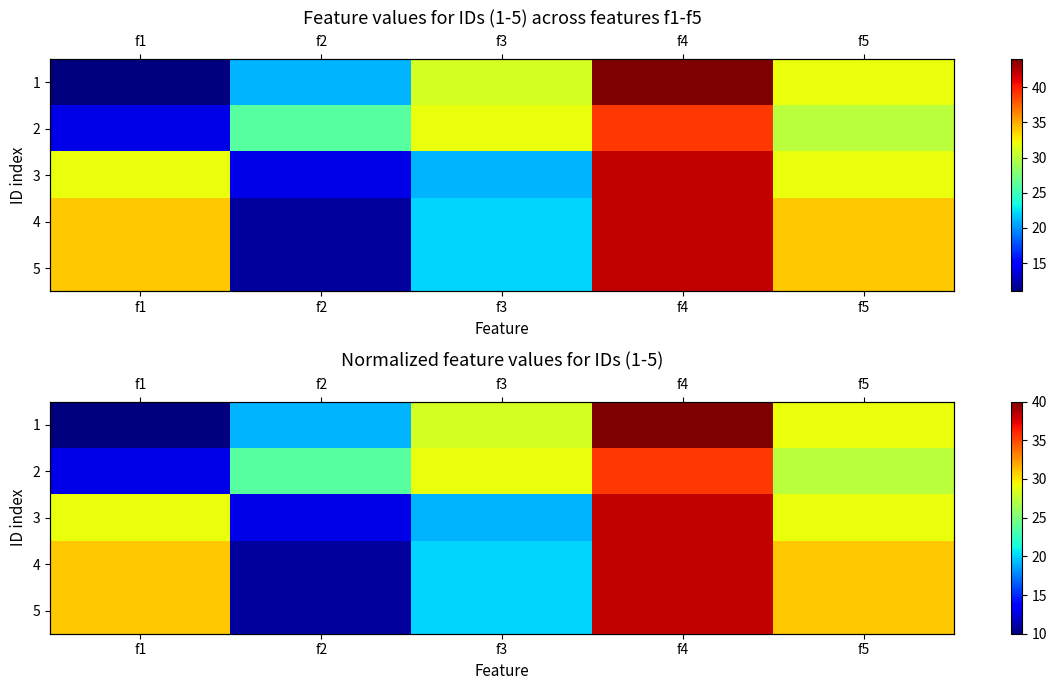

Rank the series at f5 from highest to lowest value.

4, 5, 1, 3, 2